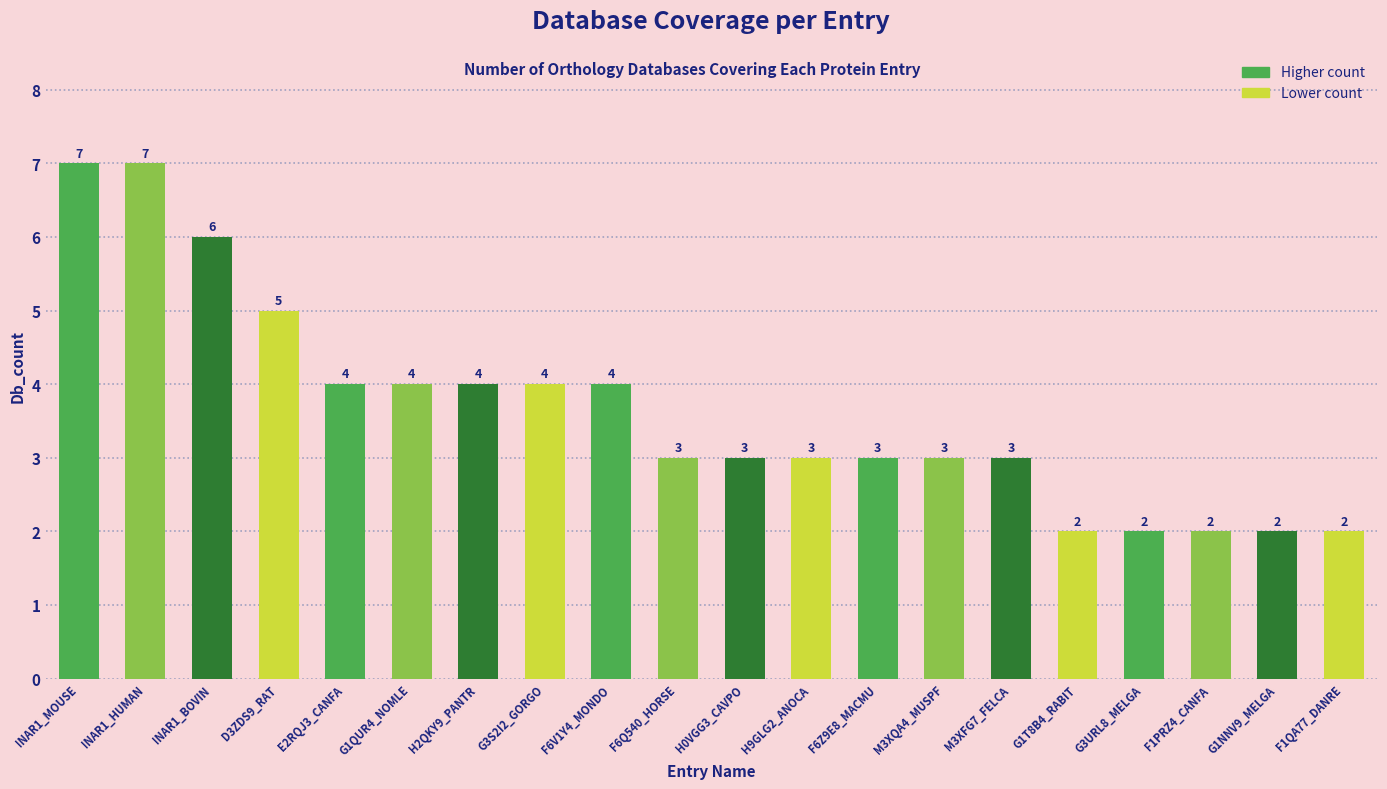

Which has a higher value, G1NNV9_MELGA or F6Z9E8_MACMU?

F6Z9E8_MACMU